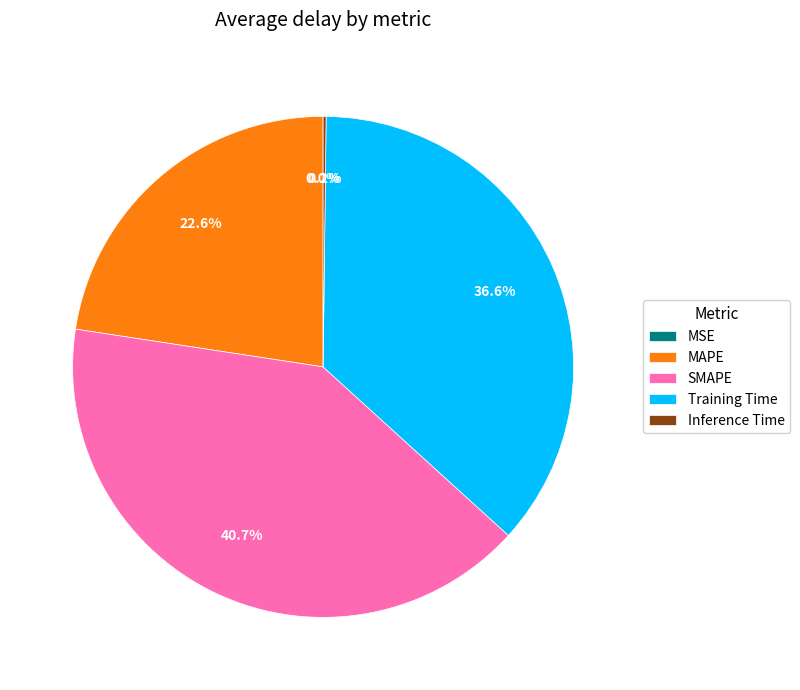

Does Training Time represent more than half of the total?

No